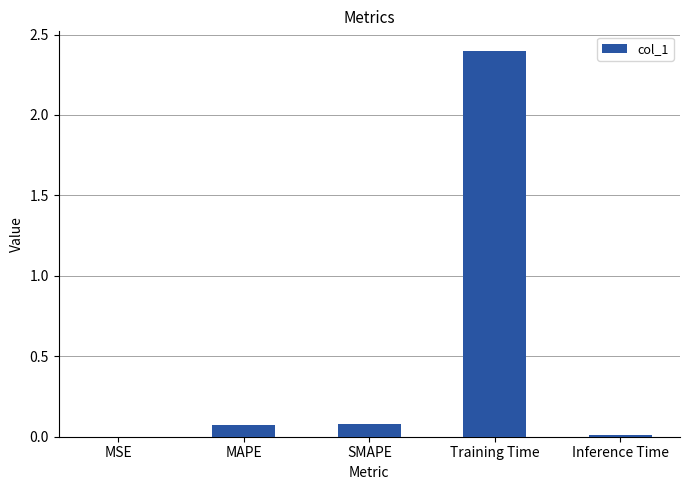

At which category does the chart reach its peak across all series?

Training Time